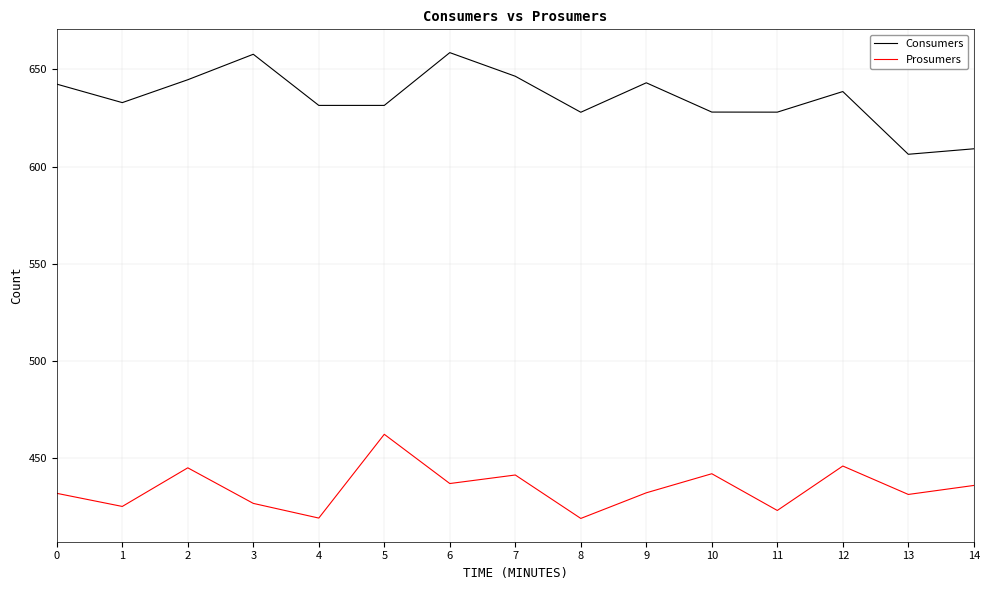

Read the Prosumers value at 13.

431.0